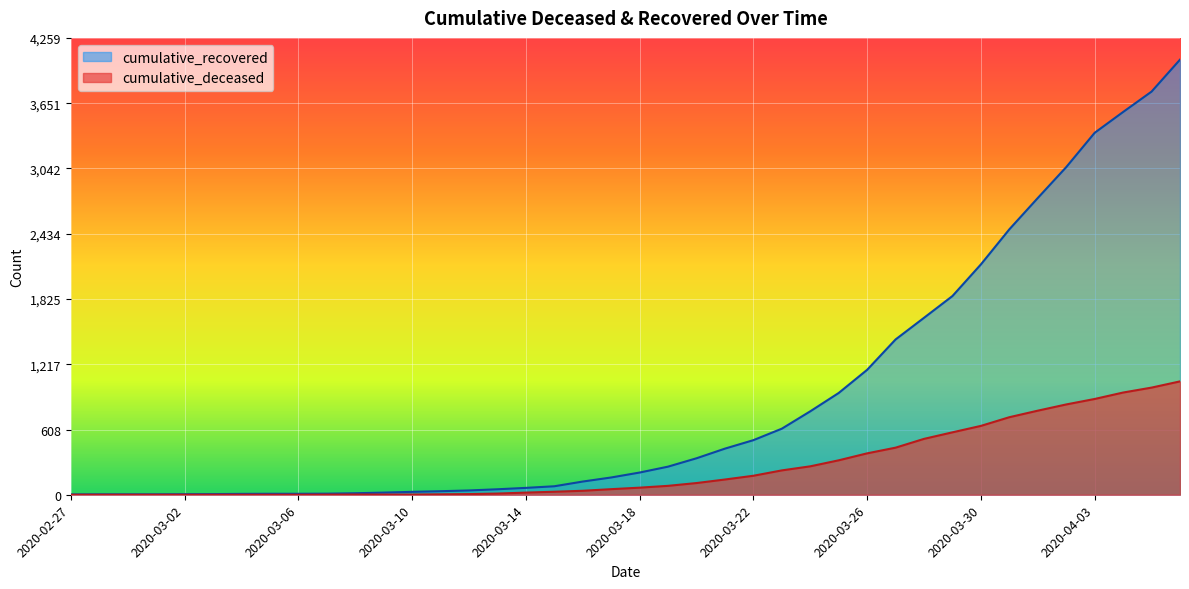

At 2020-04-02, list the series in order from largest to smallest.

cumulative_recovered, cumulative_deceased